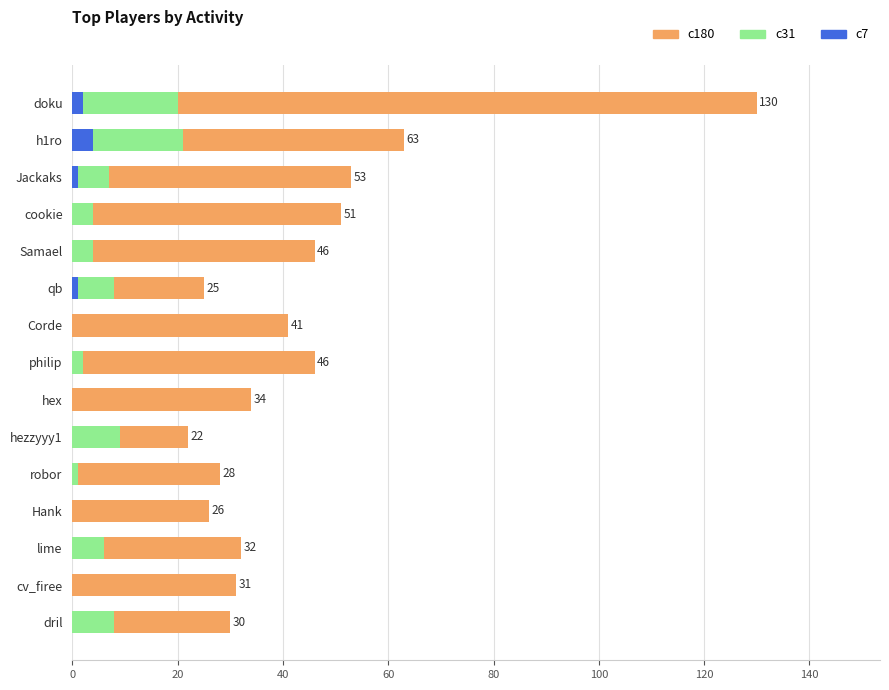

List the series in order of their peak value, lowest first.

c7, c31, c180